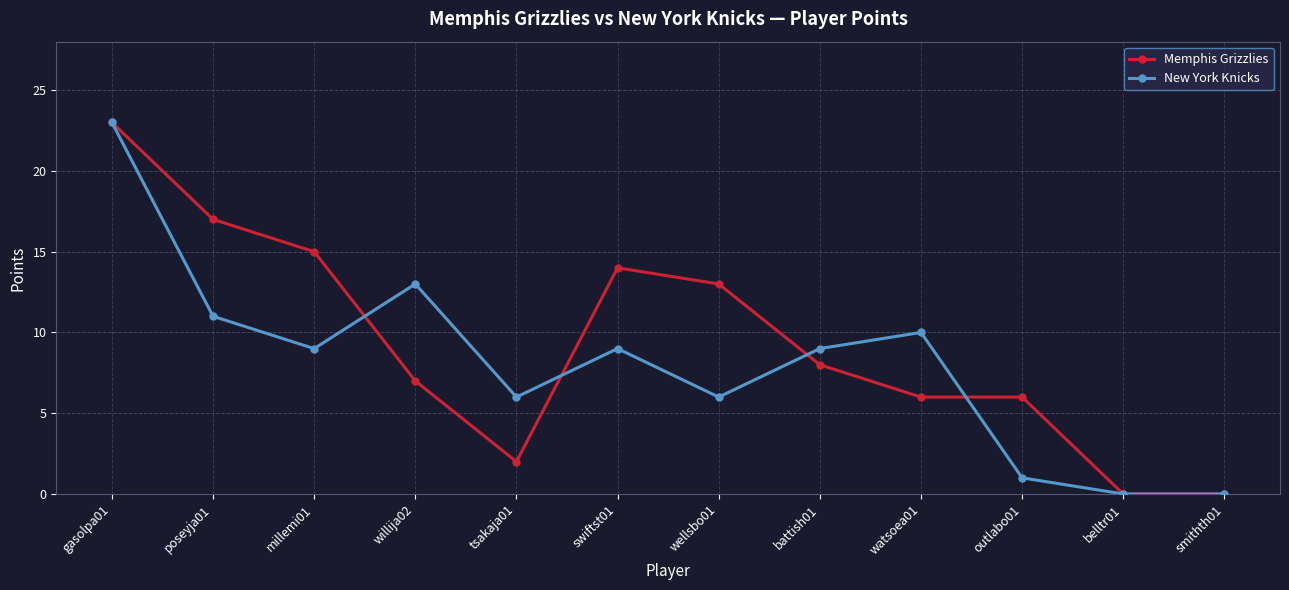

Where is the first local maximum for New York Knicks?

willija02